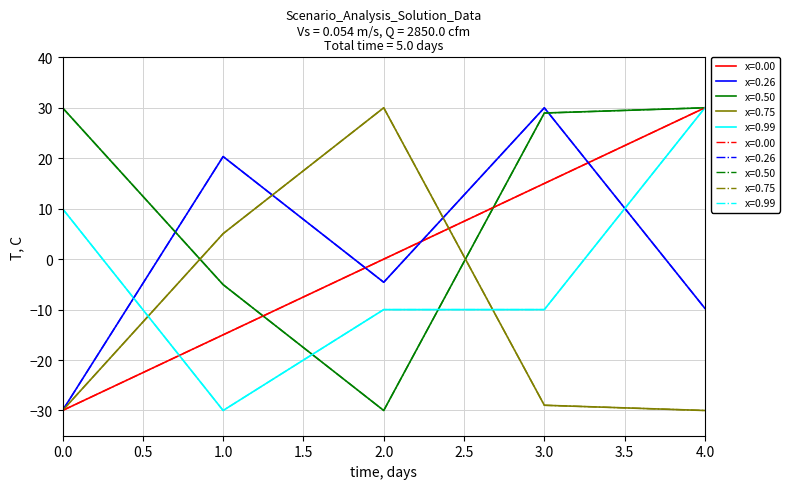

Where do % Demand Supplied and Solution first cross each other?

1 and 2